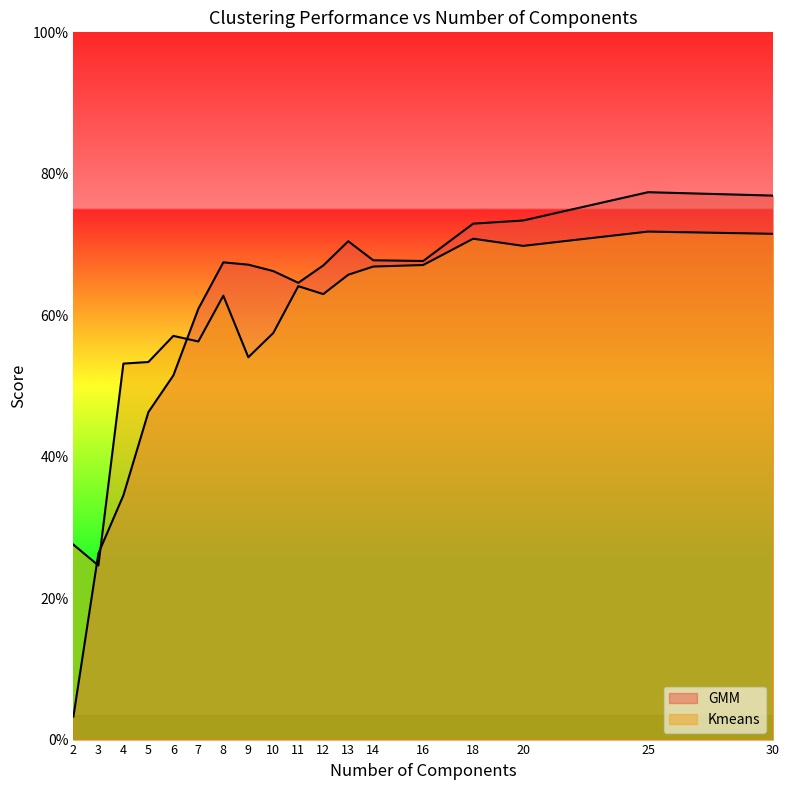

What is the spread (max minus min) of values at 9?

0.1